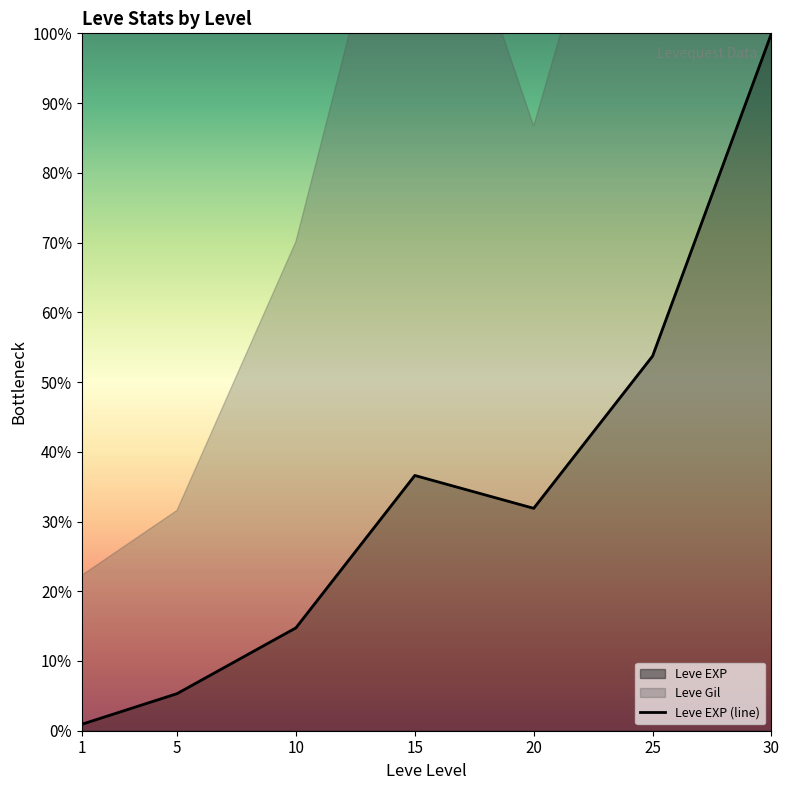

How many lines are shown in the chart?

1